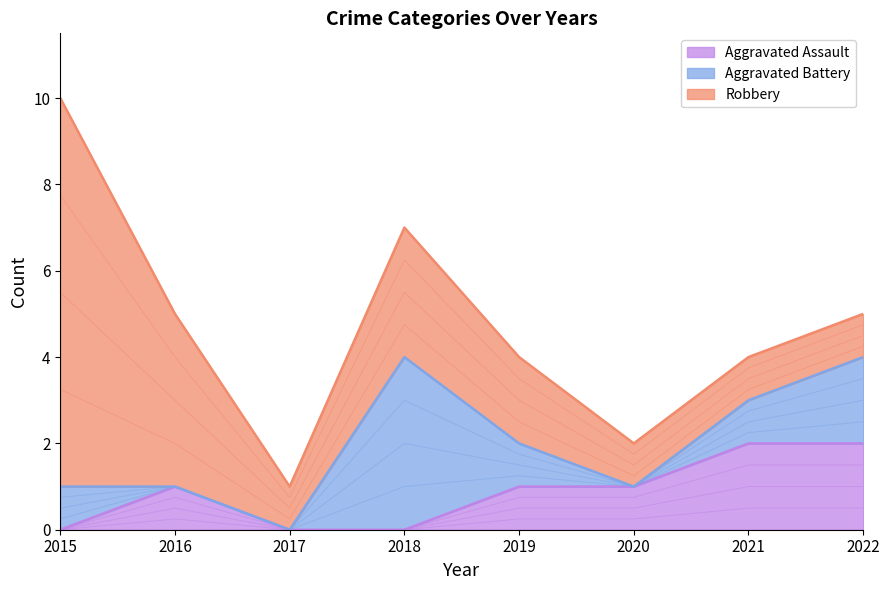

How many values in the Robbery series are below 2?

4